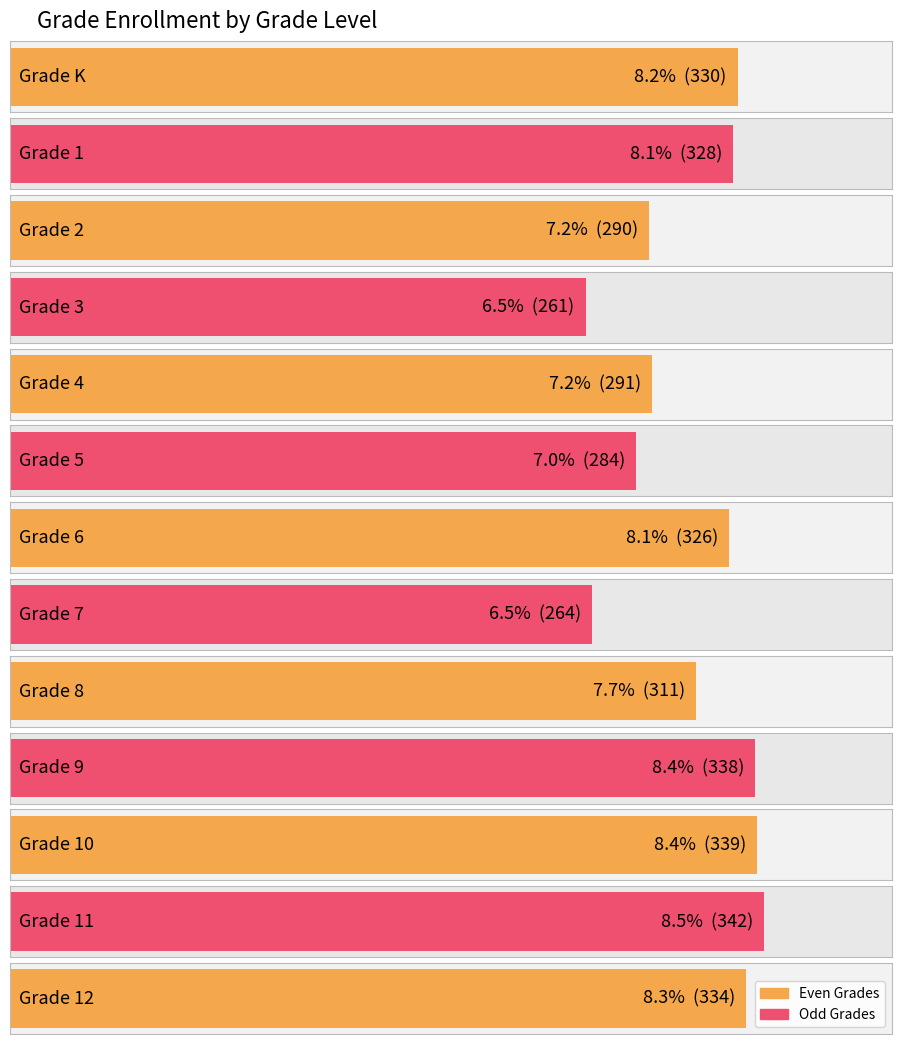

Reading left to right, list all the values displayed in this chart.

330	328	290	261	291	284	326	264	311	338	339	342	334